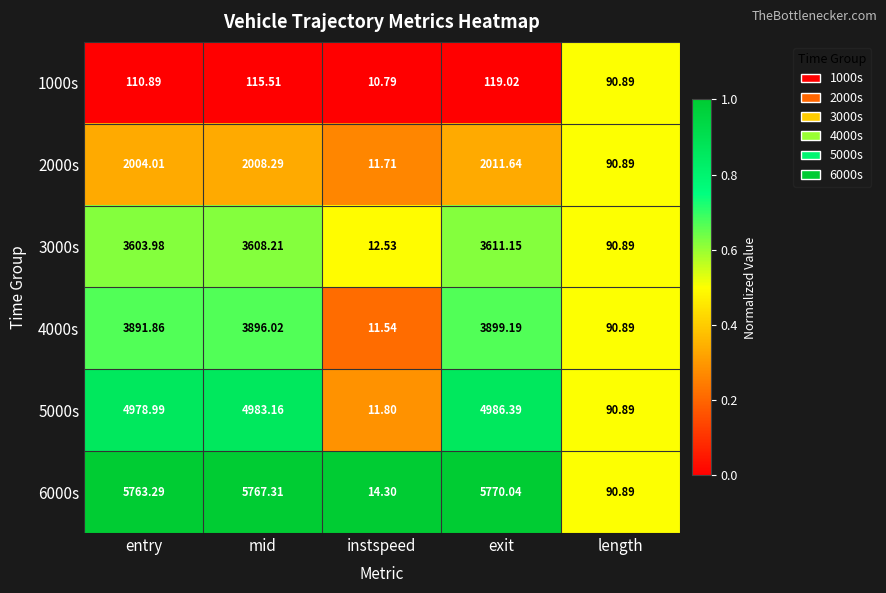

Is the value of 4000s at entry greater than the value of 2000s at exit?

Yes